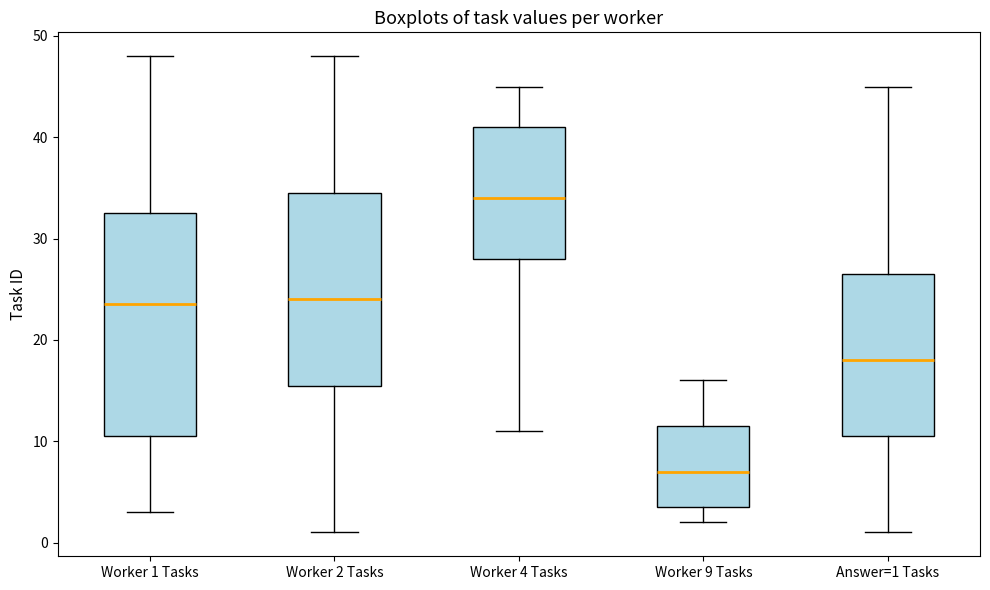

Where does the upper whisker of the box for Worker 2 Tasks end on the y-axis? The values are not printed on the chart, so give them approximately, as read against the axis.

48